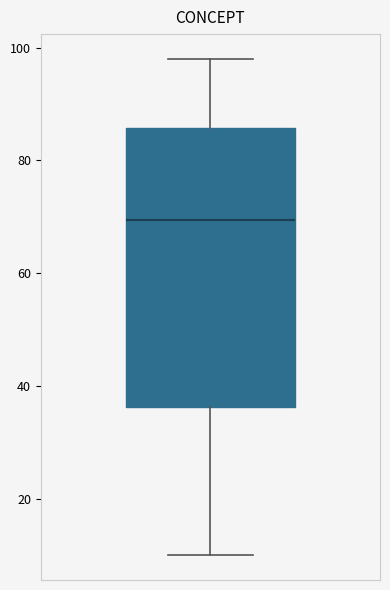

Read this box plot against the y-axis: the position of the median line, the range covered by the box, and the ends of both whiskers. The values are not printed on the chart, so give them approximately, as read against the axis.

median 70, box 36 to 86, whiskers 10 to 98